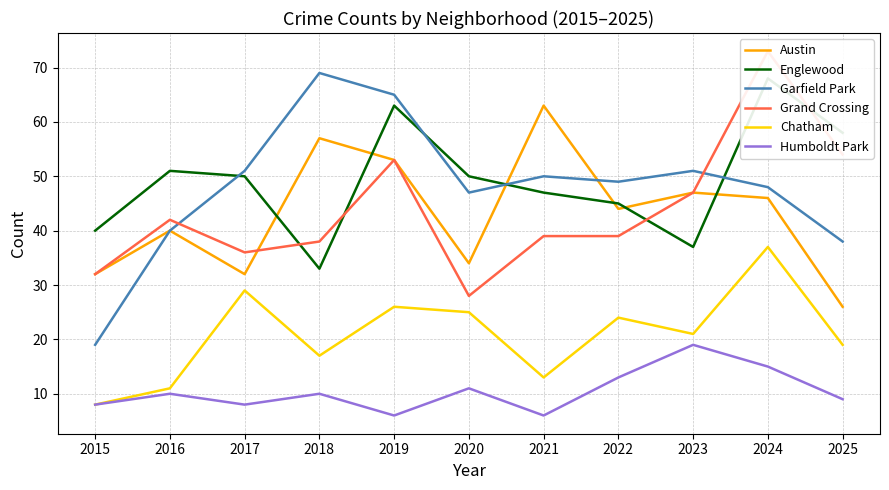

At which category is the sum across all series the highest?

2024